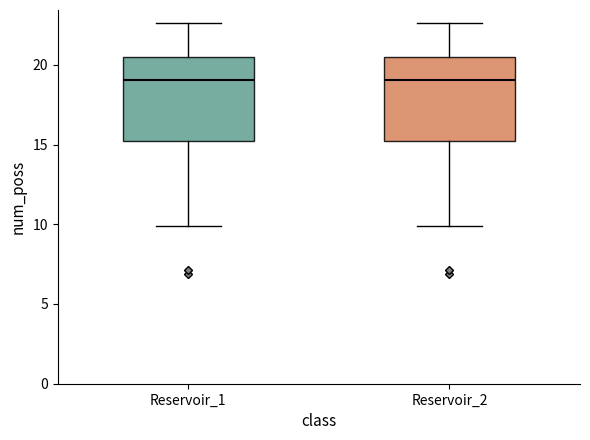

Reading left to right, transcribe this box plot: for each box, give where its median line is, the range the box spans, and where its two whiskers end, as read against the y-axis. The values are not printed on the chart, so give them approximately, as read against the axis.

Reservoir_1: median 19.0, box 15.0 to 20.5, whiskers 10.0 to 22.5
Reservoir_2: median 19.0, box 15.0 to 20.5, whiskers 10.0 to 22.5